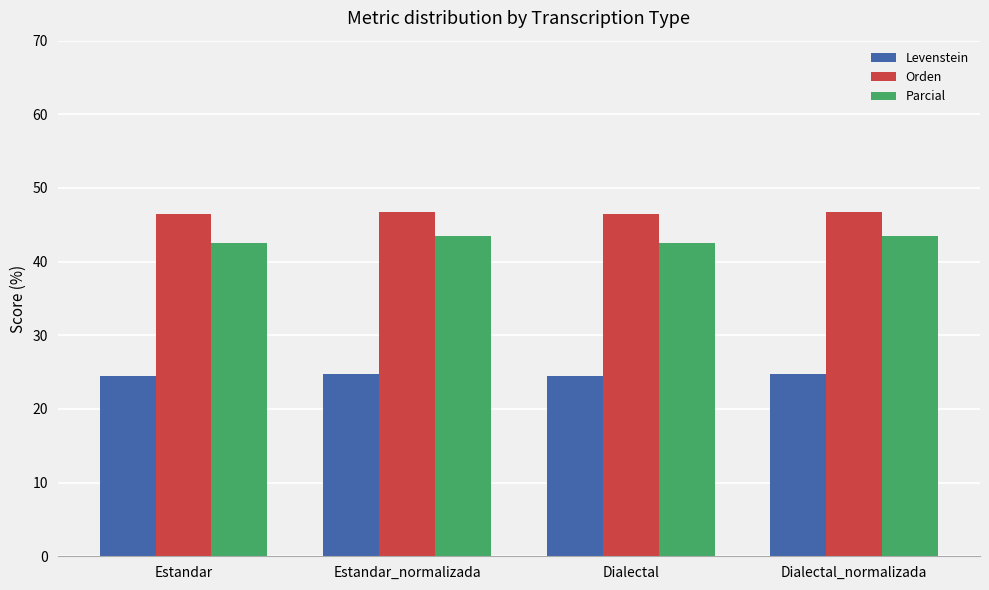

List the series in order of their overall mean, lowest first.

Levenstein, Parcial, Orden